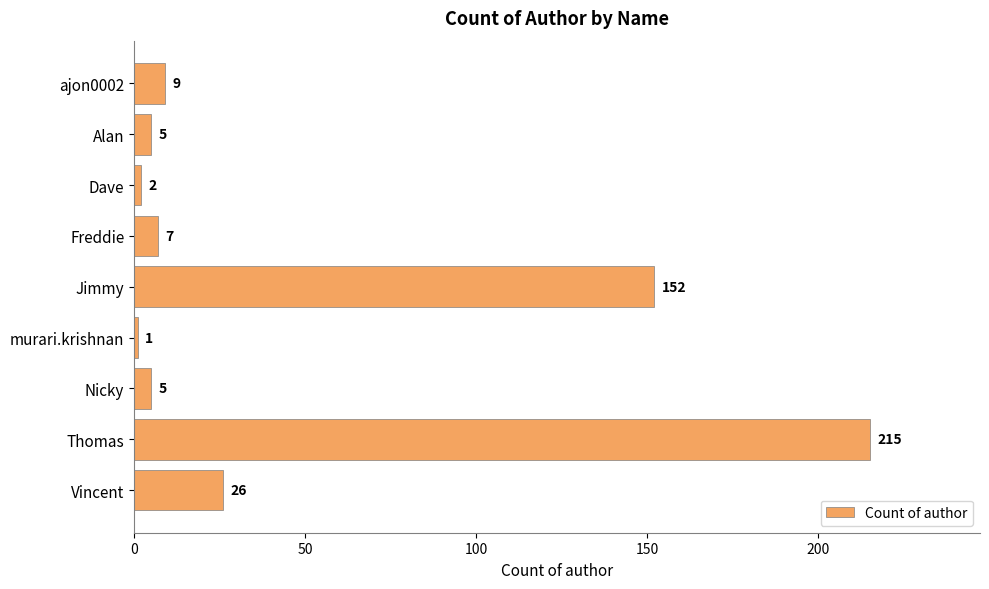

Are the bars horizontal?

Yes